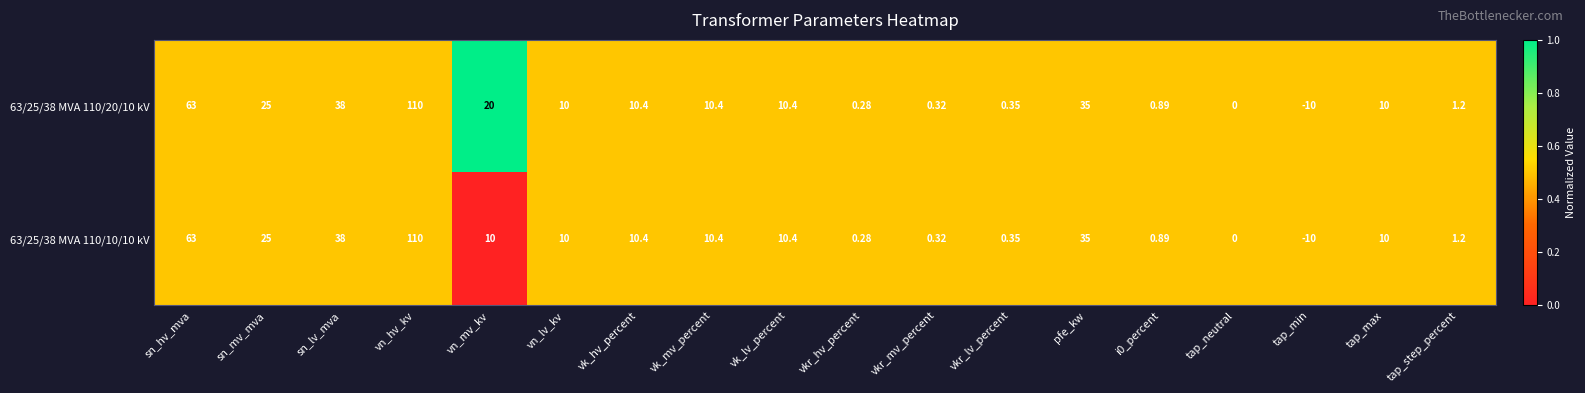

Which category has the highest value in the 63/25/38 MVA 110/20/10 kV series?

vn_hv_kv